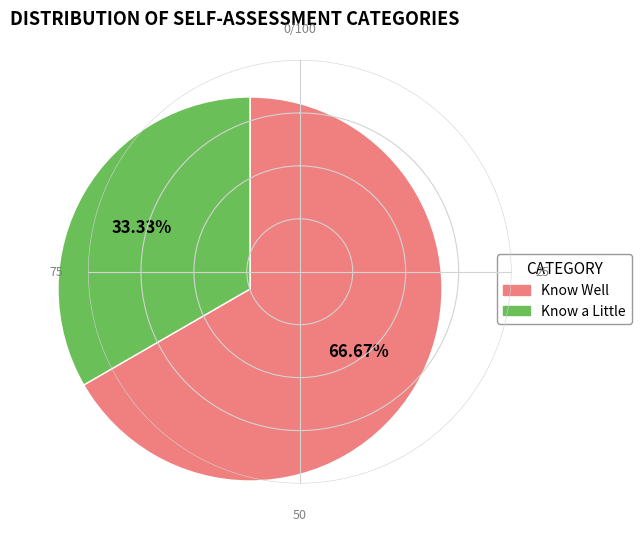

How many slices are in this pie chart?

2